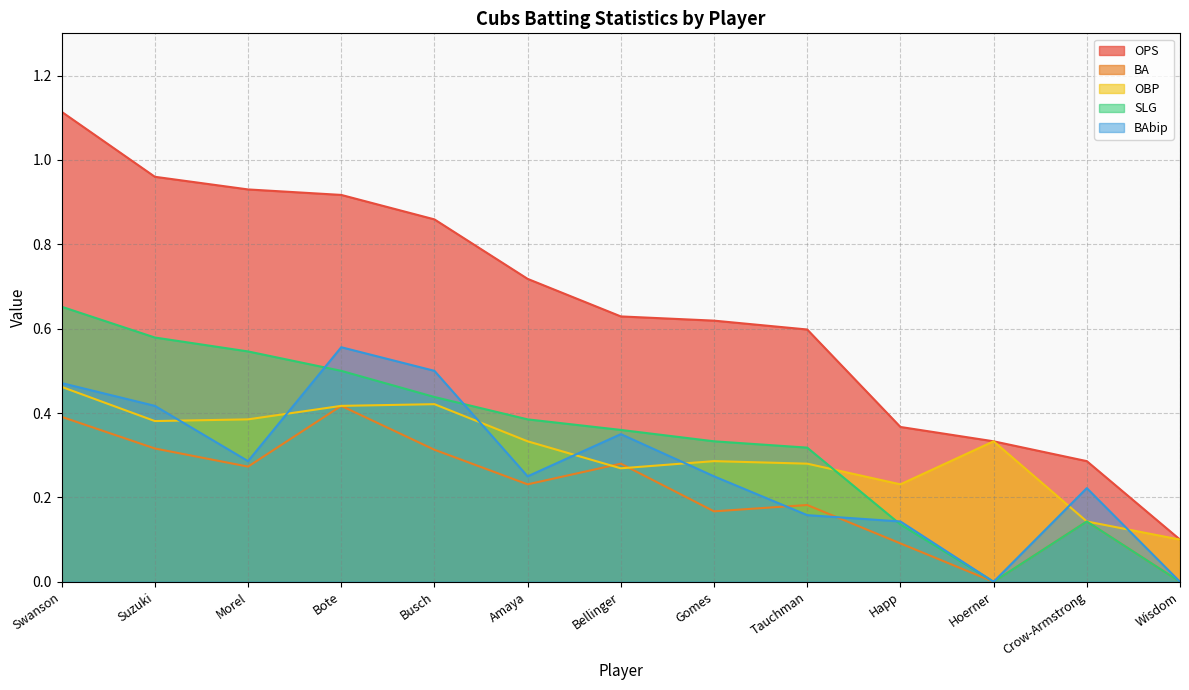

True or false: OPS and BA cross at least once.

False